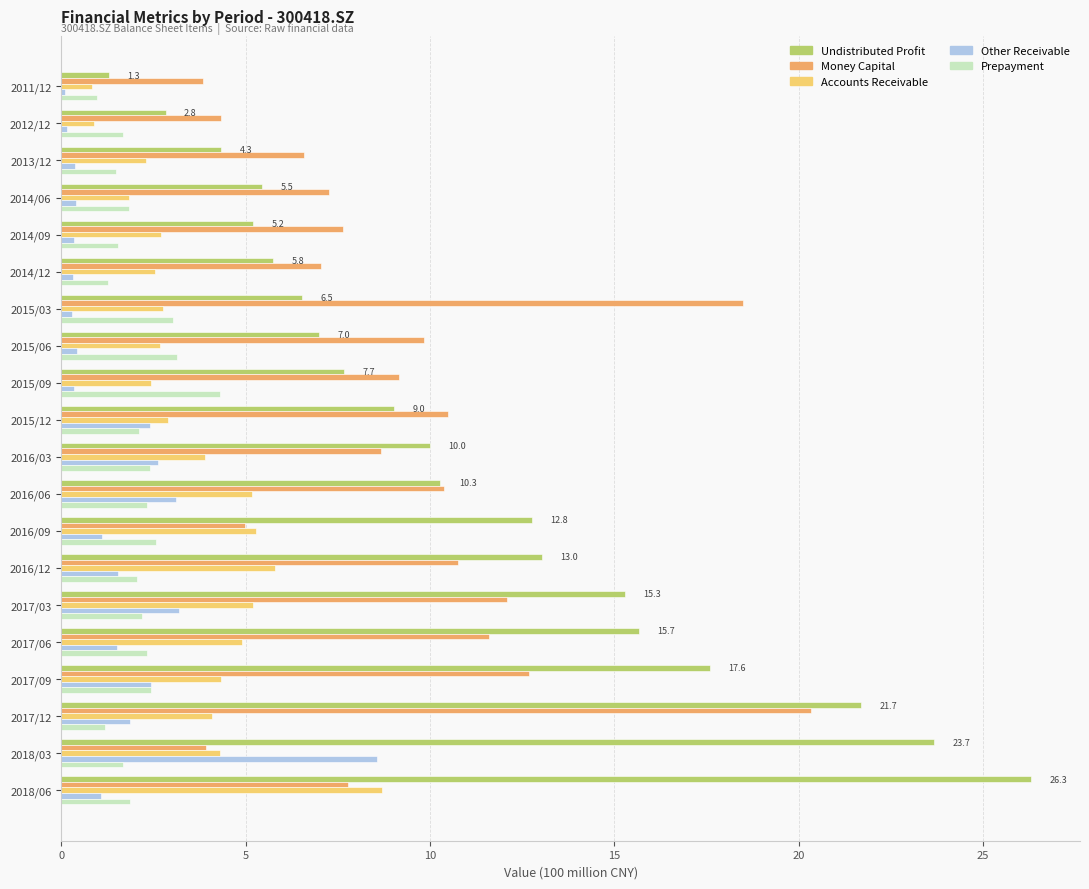

Which label corresponds to the largest value in the chart?

2018/06